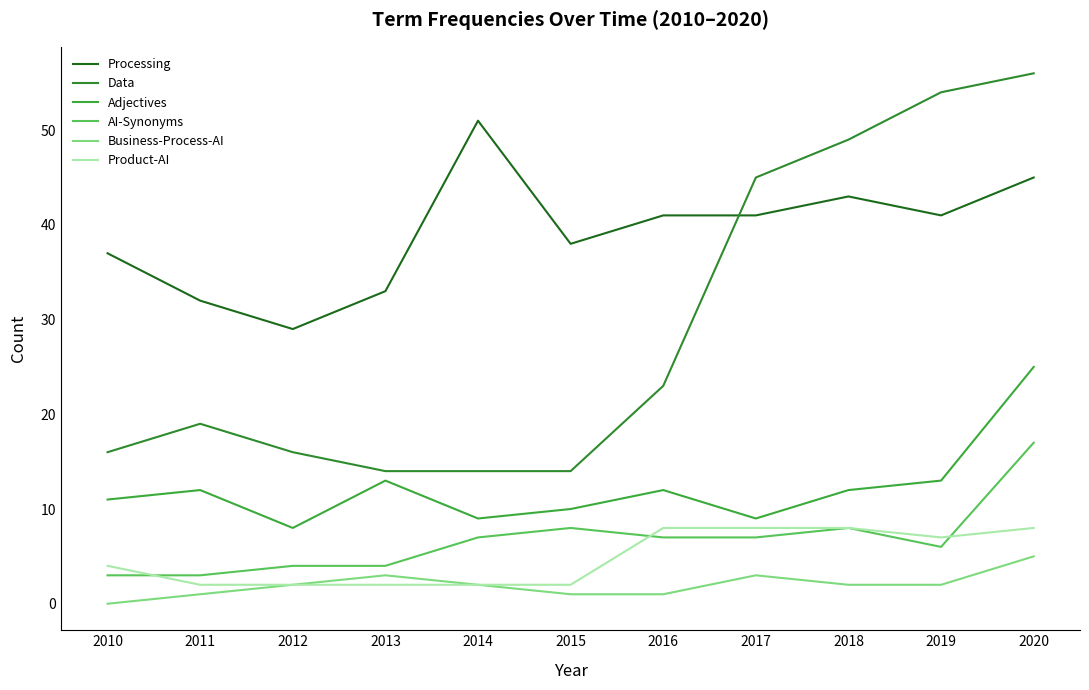

At which label does Processing first exceed 41?

2014